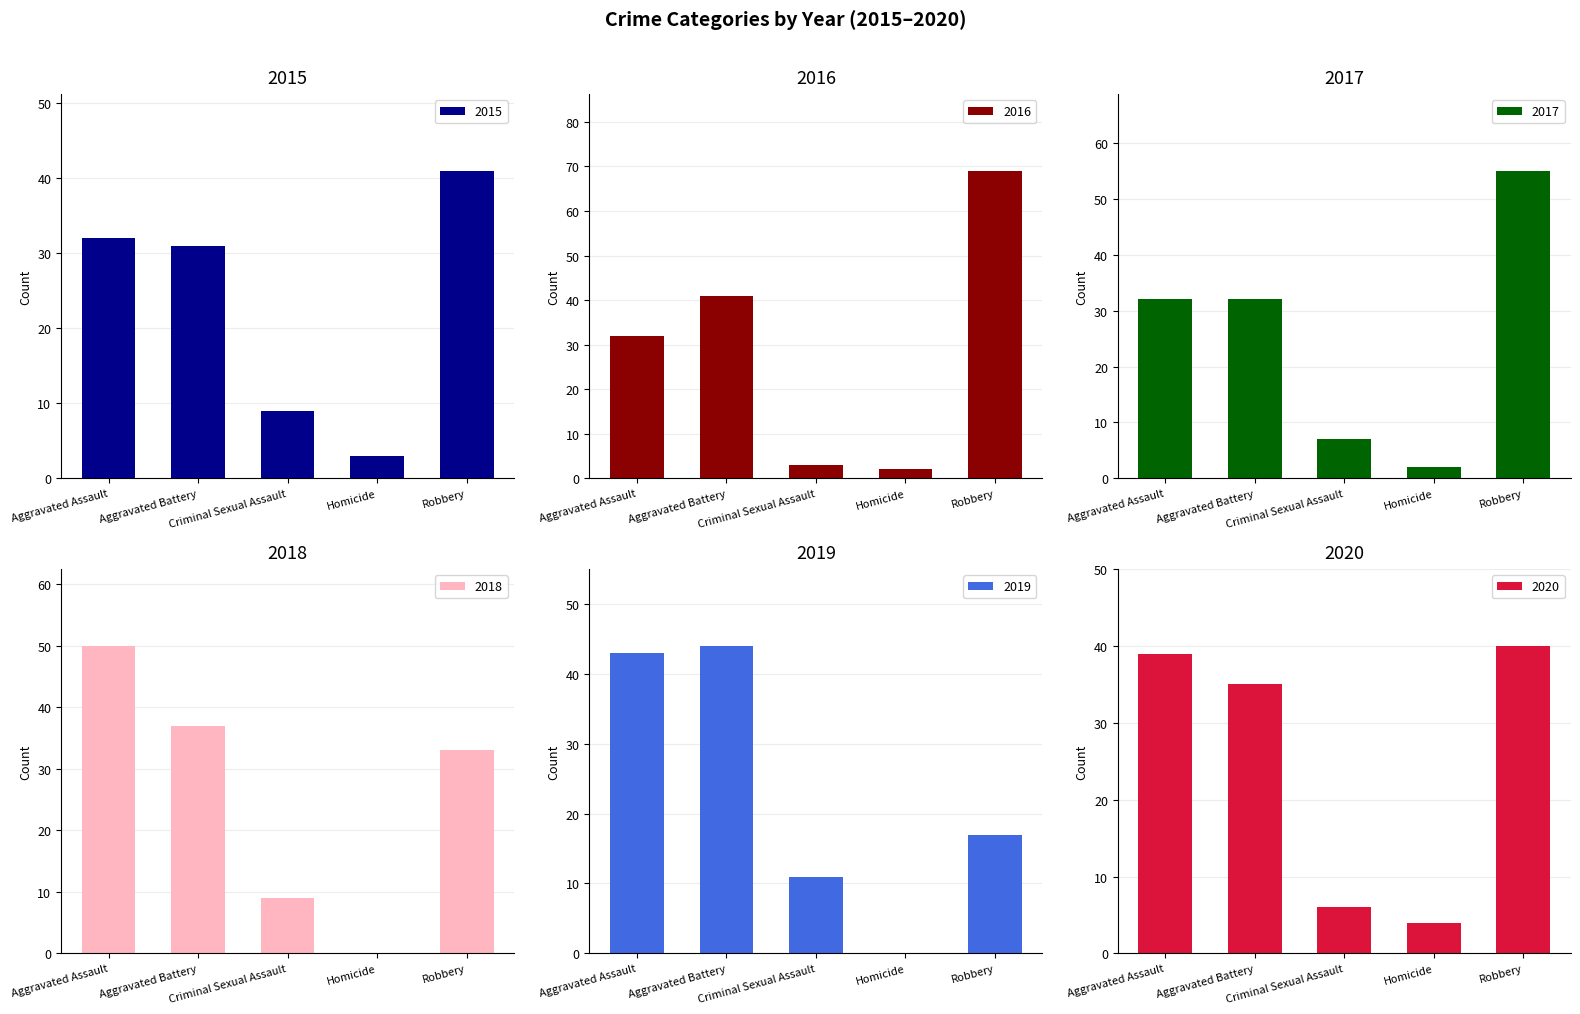

List the series in order of their peak value, highest first.

2016, 2017, 2018, 2019, 2015, 2020